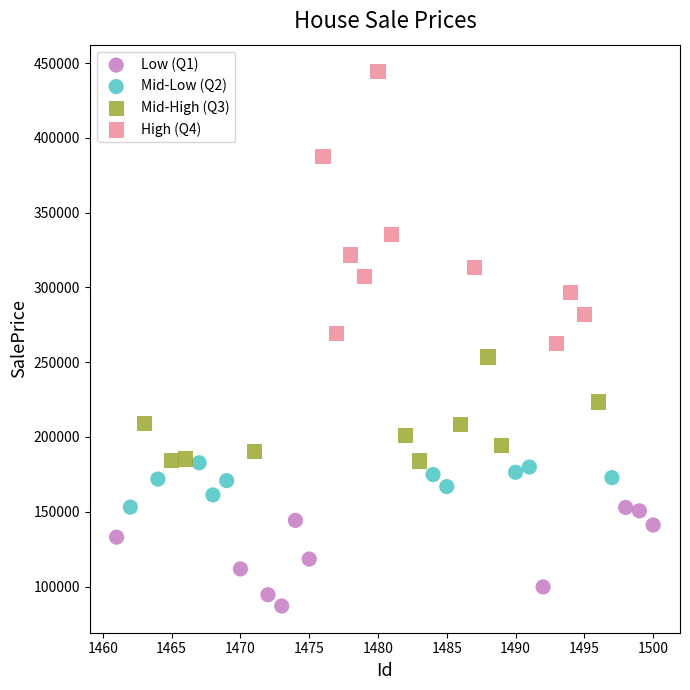

Which series contains the lowest Y value?

Low (Q1)